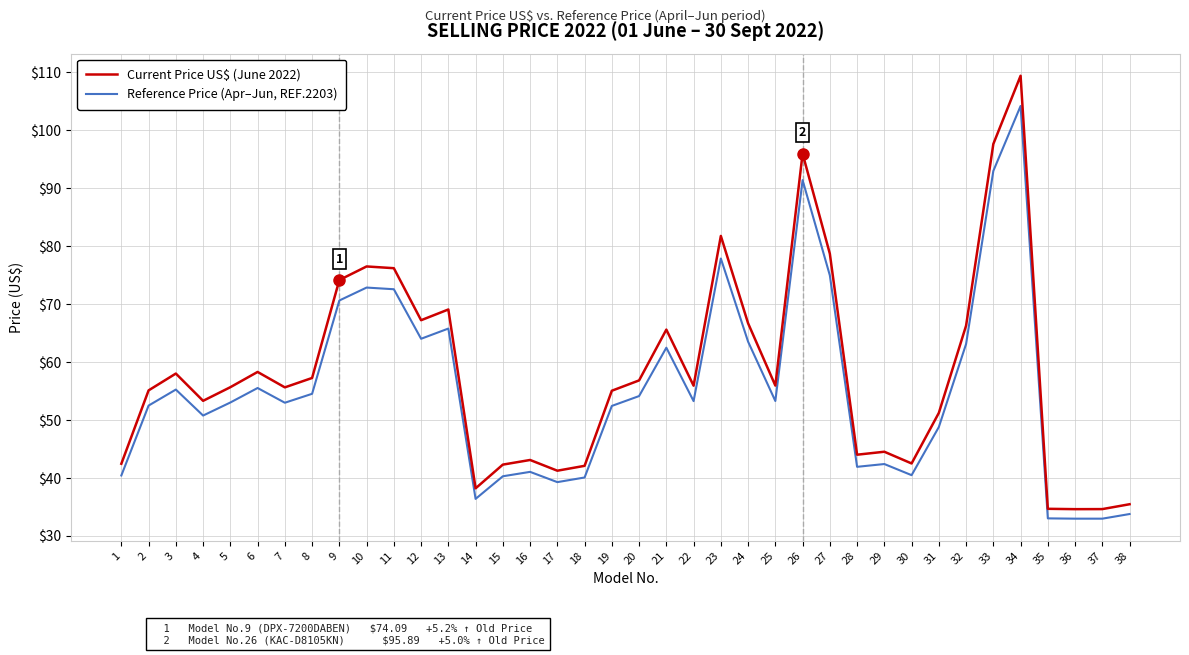

What is the difference between the maximum and minimum values in the Reference Price (Apr–Jun, REF.2203) series?

71.2